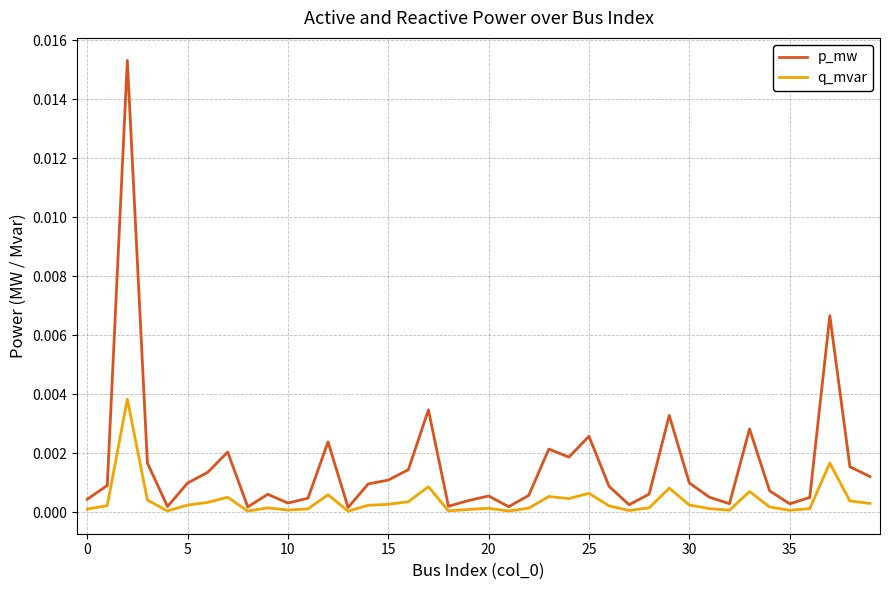

At how many categories does at least one series exceed 0?

40